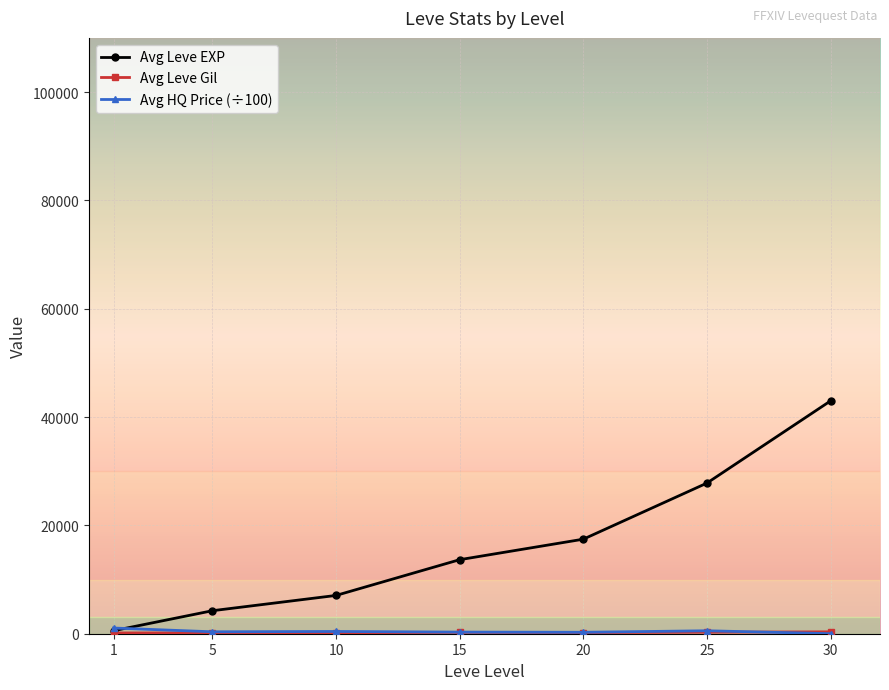

Which series changed the most between 10 and 30?

Avg Leve EXP